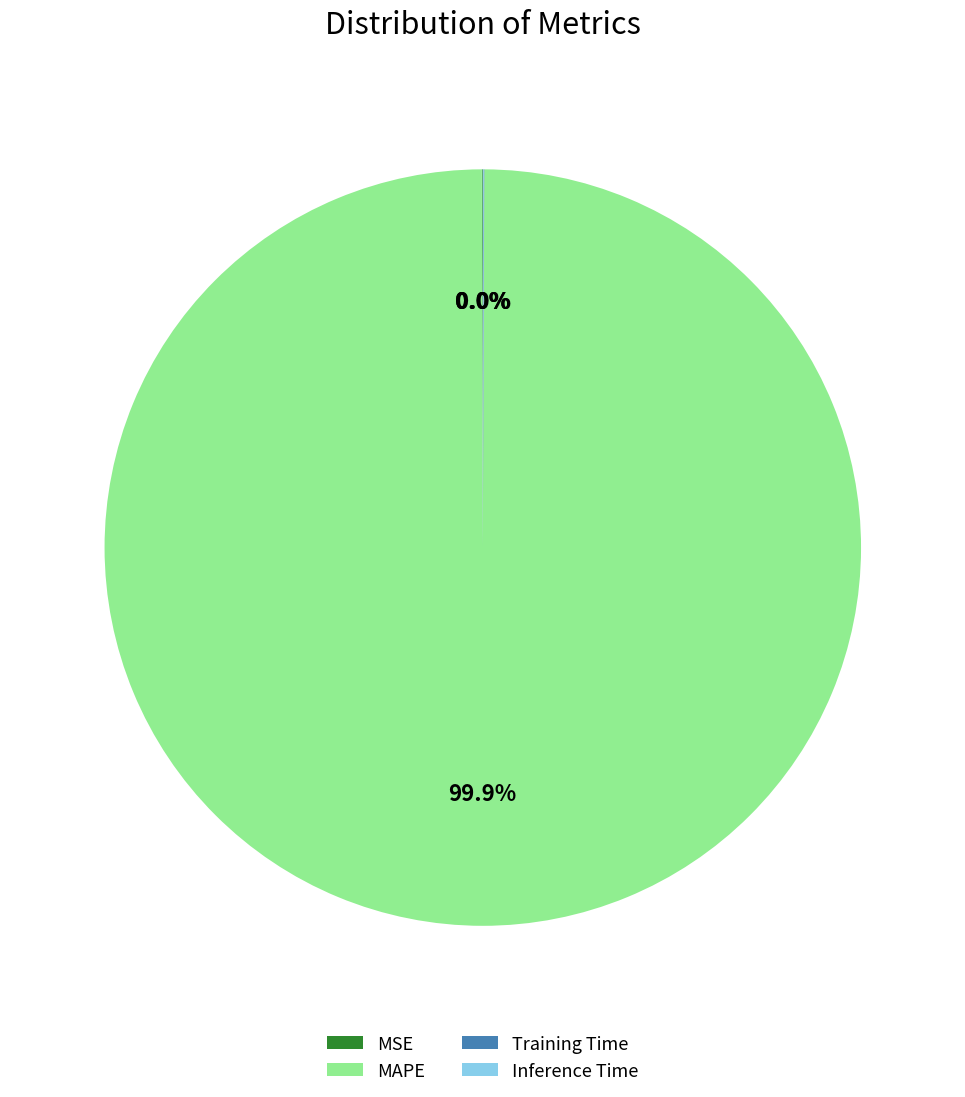

What is the largest slice in the pie chart?

MAPE